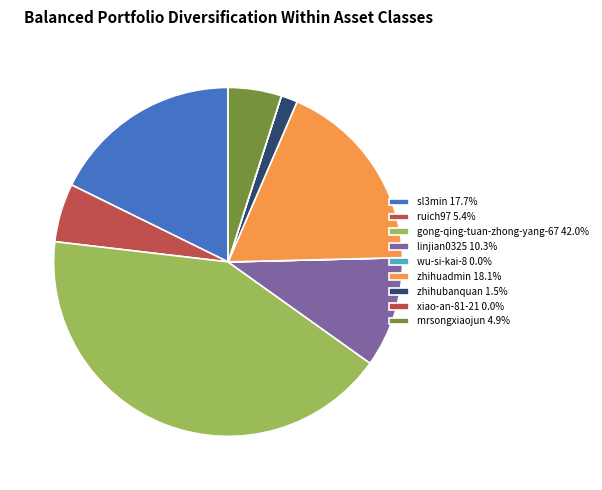

Which has a higher value, sl3min or gong-qing-tuan-zhong-yang-67?

gong-qing-tuan-zhong-yang-67